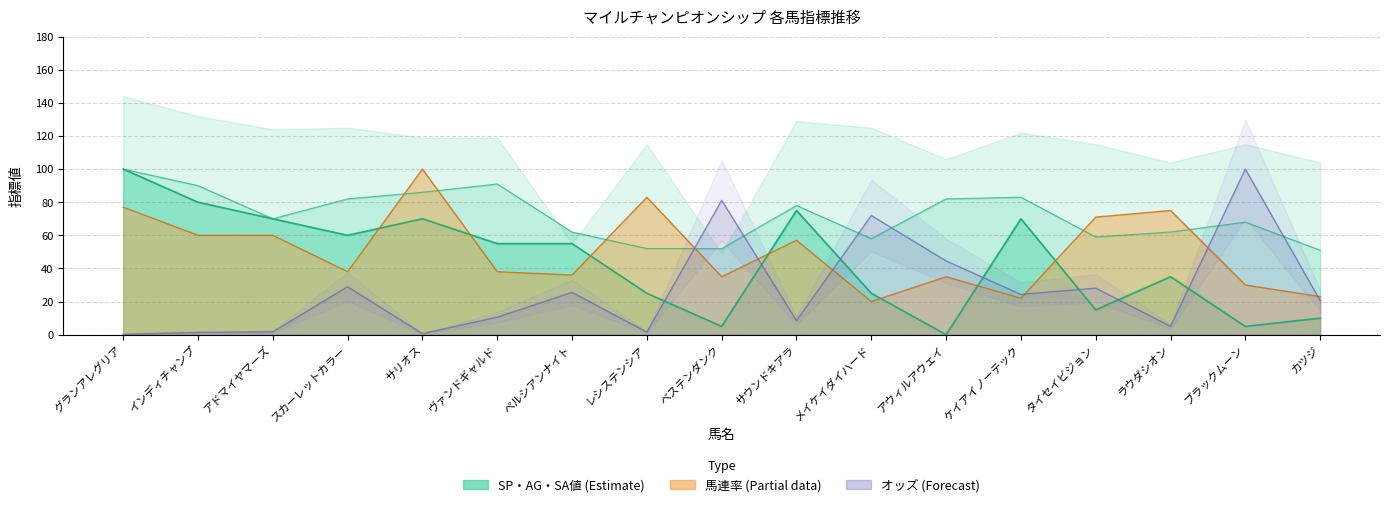

Reading left to right, list all the values displayed in this chart.

オッズ: 0.2	1.4	1.7	28.9	0.6	10.6	25.6	1.5	81.1	8.5	72.0	44.5	24.3	28.1	5.0	100.0	20.6
馬連率: 77.0	60.0	60.0	38.0	100.0	38.0	36.0	83.0	35.0	57.0	20.0	35.0	22.0	71.0	75.0	30.0	23.0
SP値: 100.0	80.0	70.0	60.0	70.0	55.0	55.0	25.0	5.0	75.0	25.0	0.0	70.0	15.0	35.0	5.0	10.0
AG値: 100.0	90.0	70.0	82.0	86.0	91.0	62.0	52.0	52.0	78.0	58.0	82.0	83.0	59.0	62.0	68.0	51.0